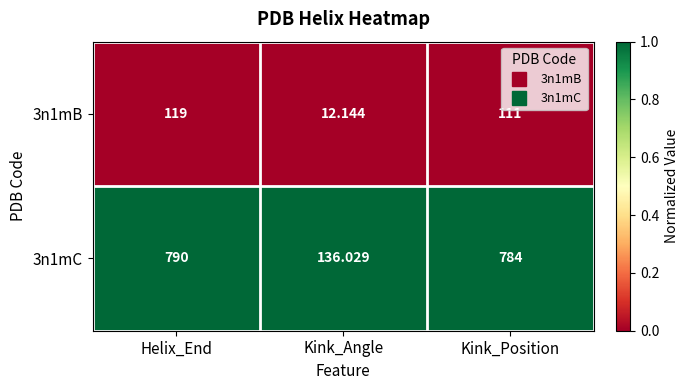

Where is 3n1mC nearest to the value 463?

Kink_Position